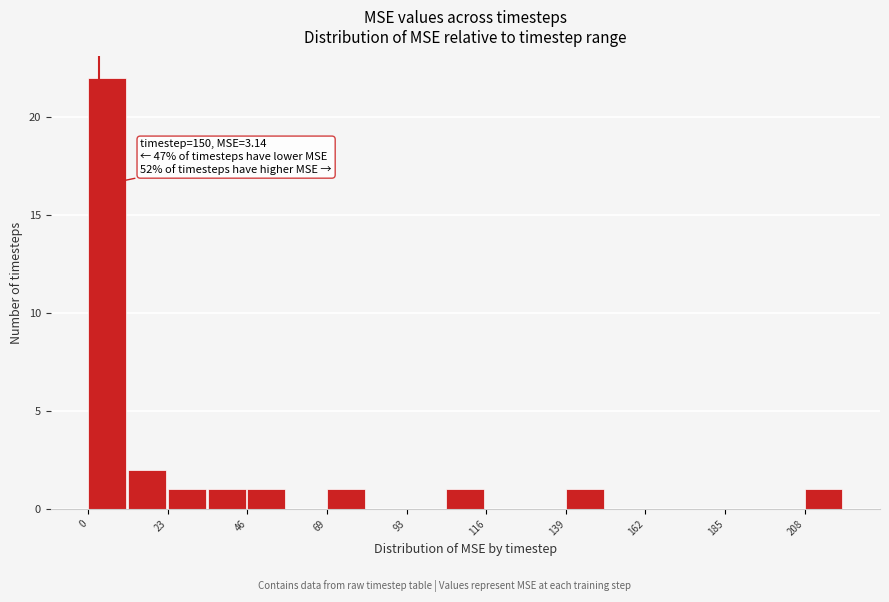

Read against the x-axis, roughly where is the centre of the tallest bar?

5